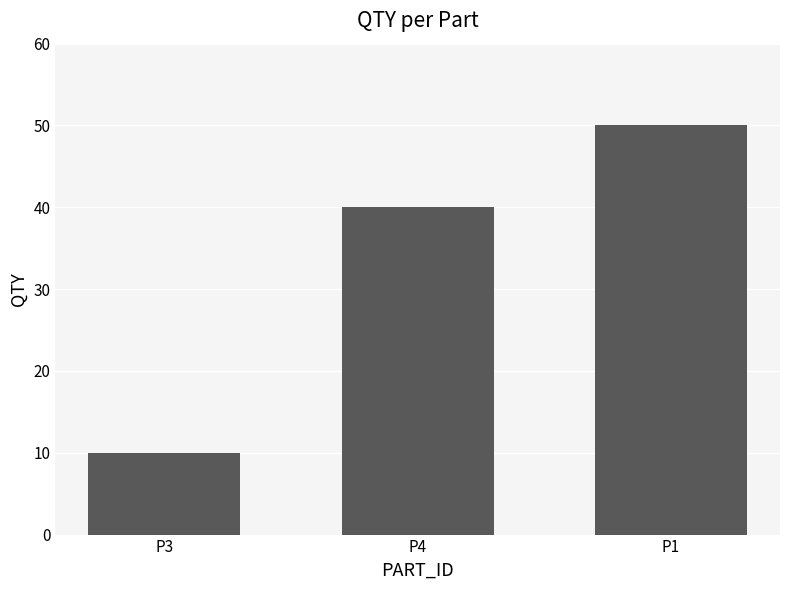

What is the sum of all values?

100